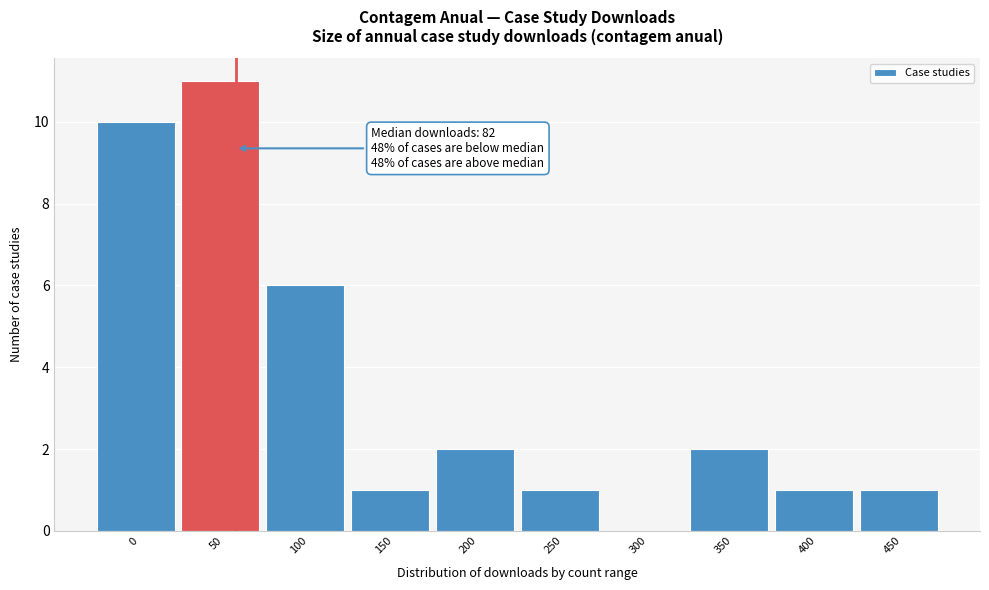

Reading right to left, list all the values displayed in this chart.

450=1	400=1	350=2	300=0	250=1	200=2	150=1	100=6	50=11	0=10